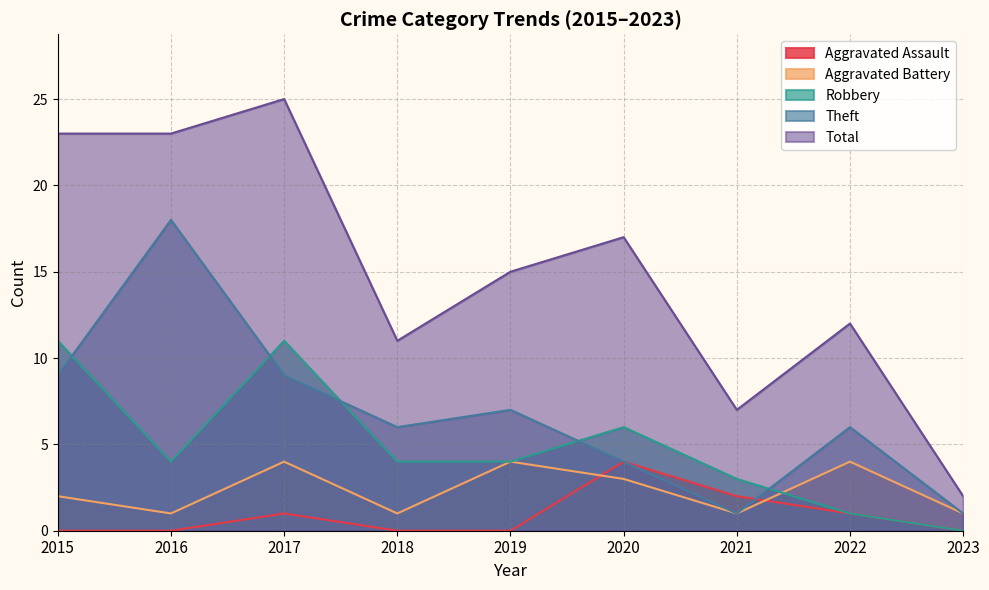

Where is the first local minimum for Theft?

2018